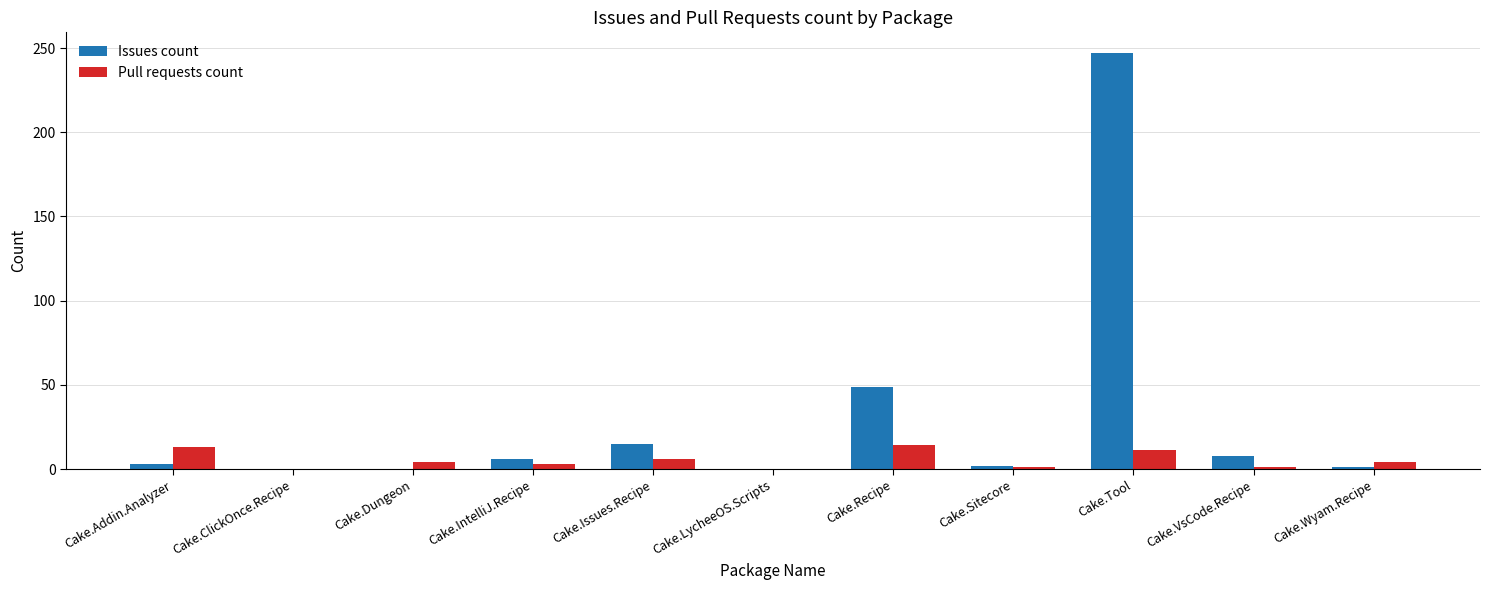

What is the maximum value for Pull requests count?

14